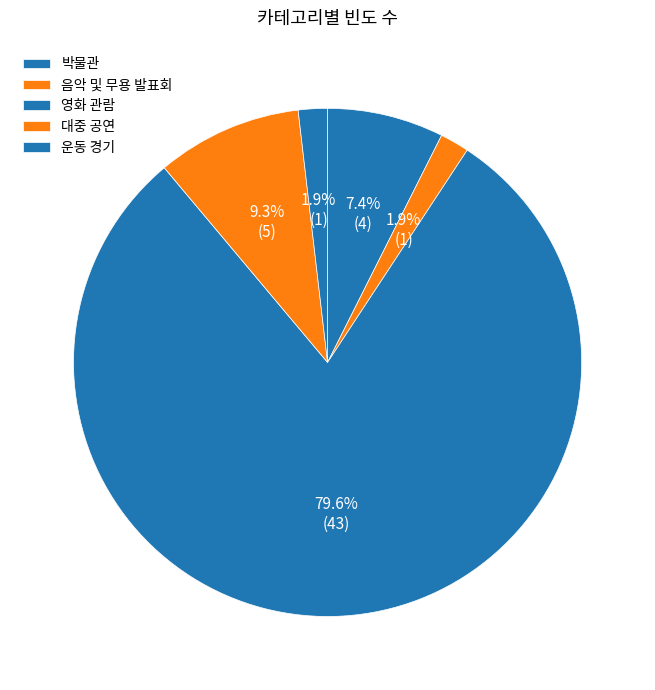

Does any single category account for the majority?

Yes